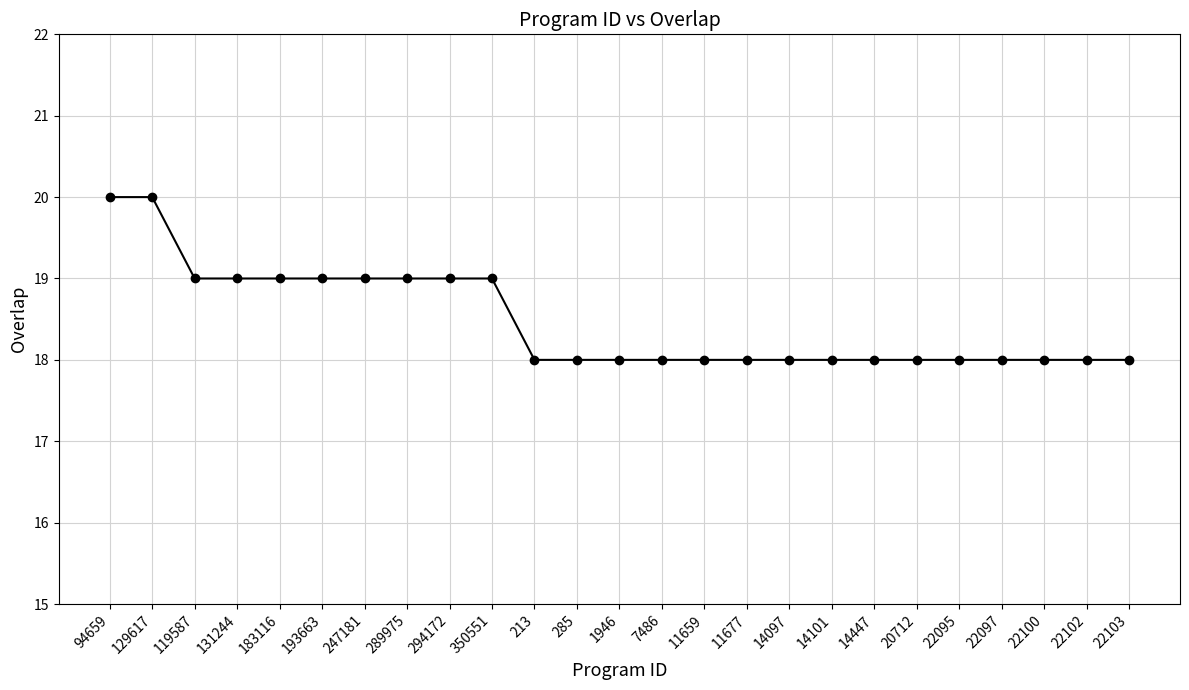

What is the change in value from 129617 to 289975?

-1